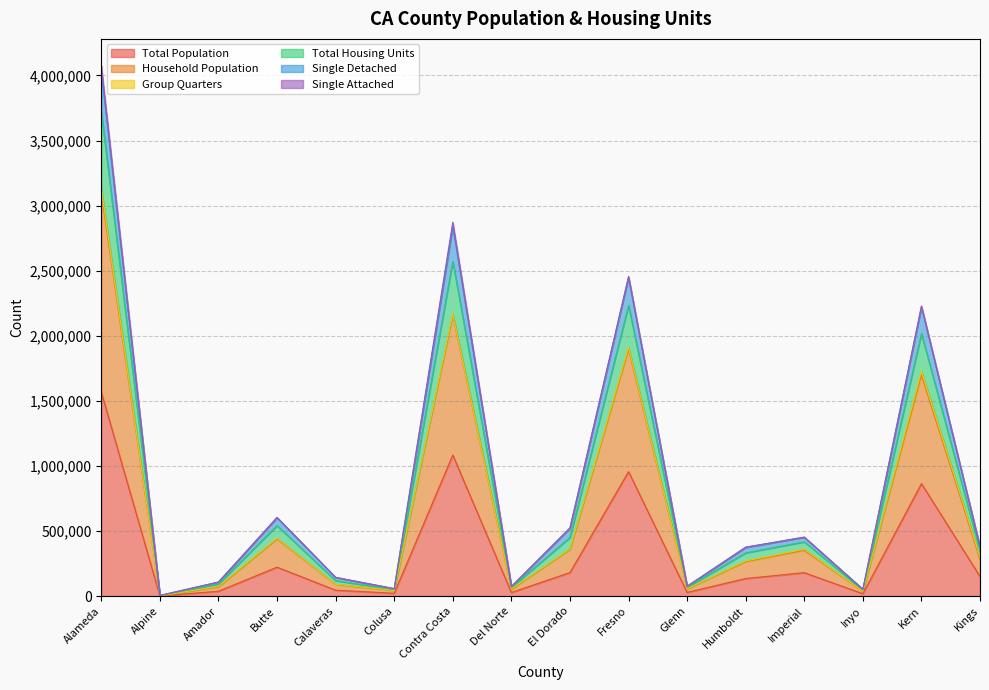

In Total Population, how many points are lower than both neighbors (excluding endpoints)?

5